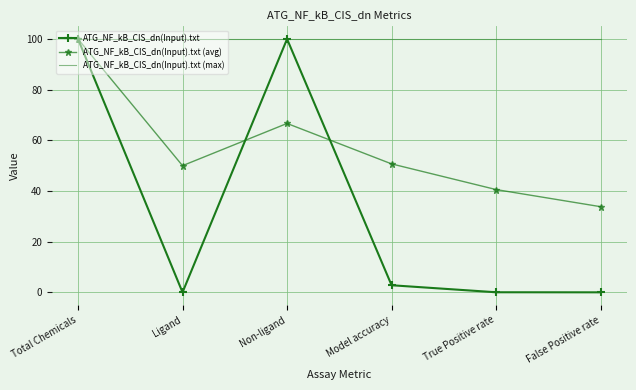

Which series has the largest total across all categories?

ATG_NF_kB_CIS_dn(Input).txt (max)